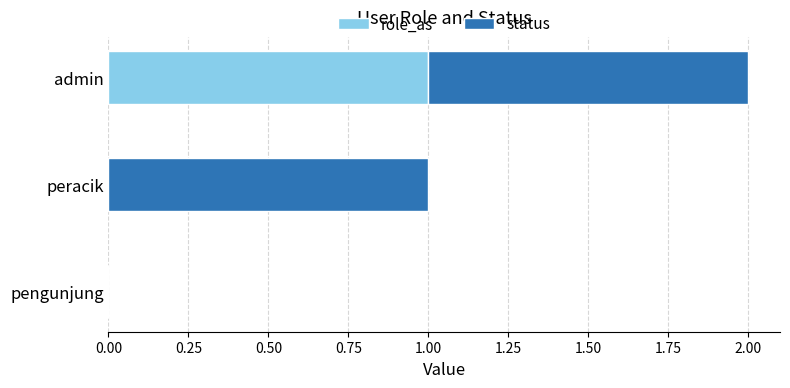

Is it true that role_as equals 1 at admin?

True